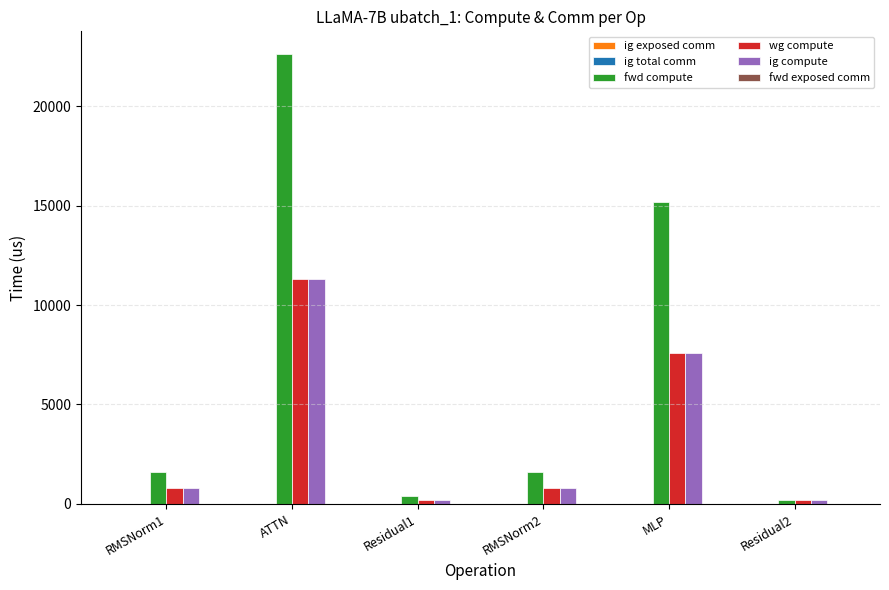

What is the total value across all series at Residual2?

559.1